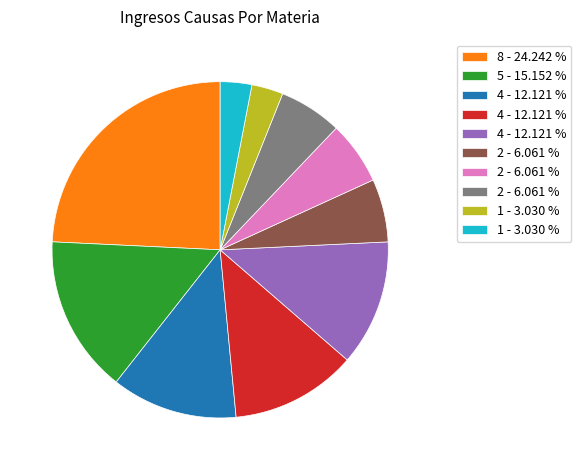

Does any single category account for the majority?

No